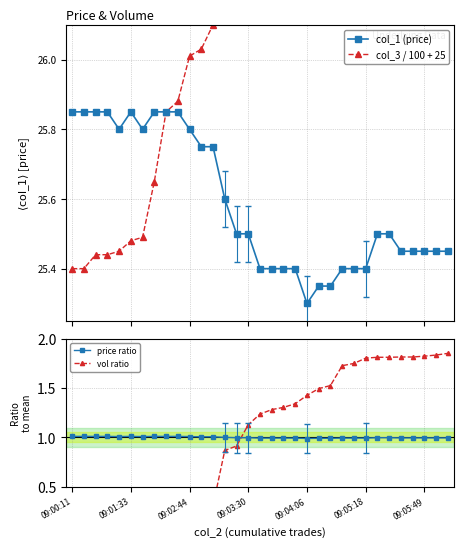

True or false: col_3 / 100 + 25 and price ratio cross at least once.

False